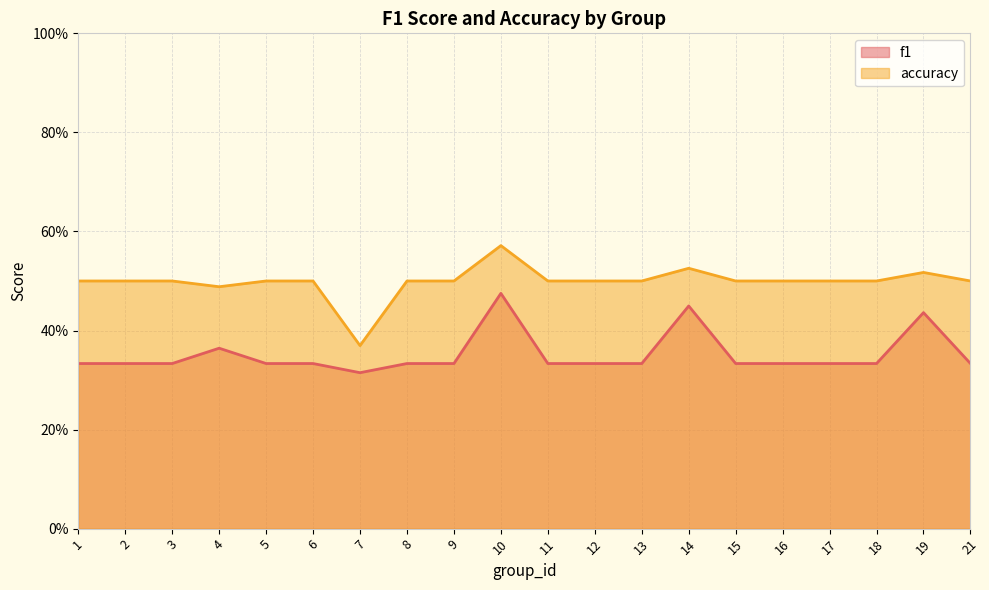

At which label is f1 closest to 0?

7